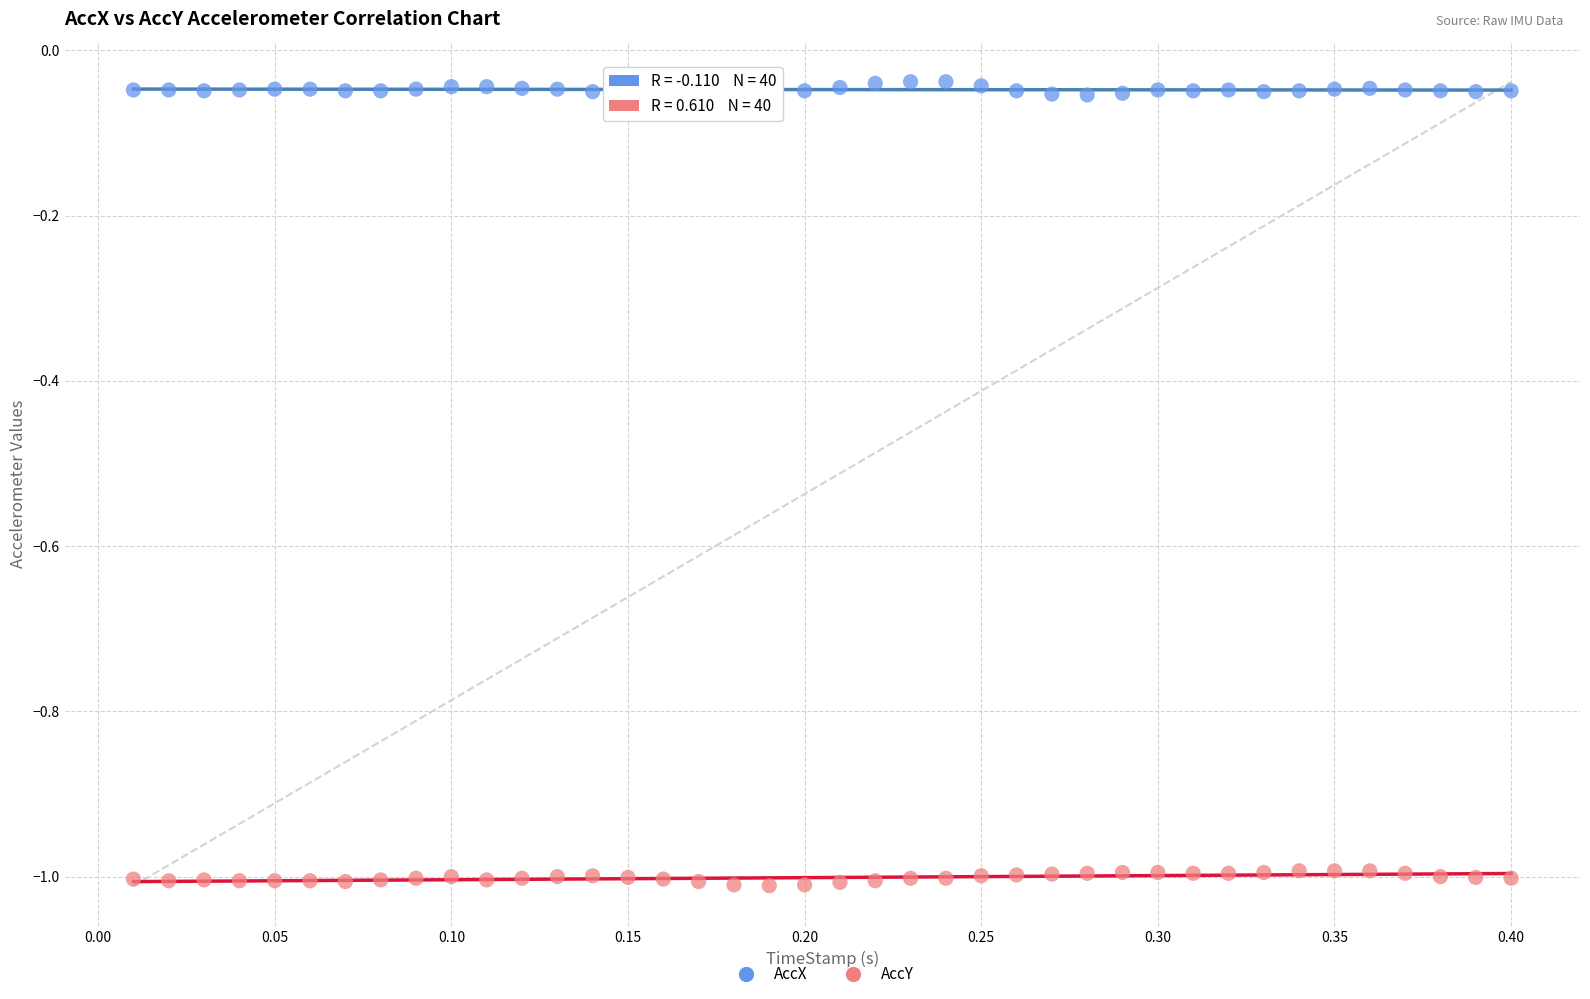

Which series contains the highest Y value?

AccX